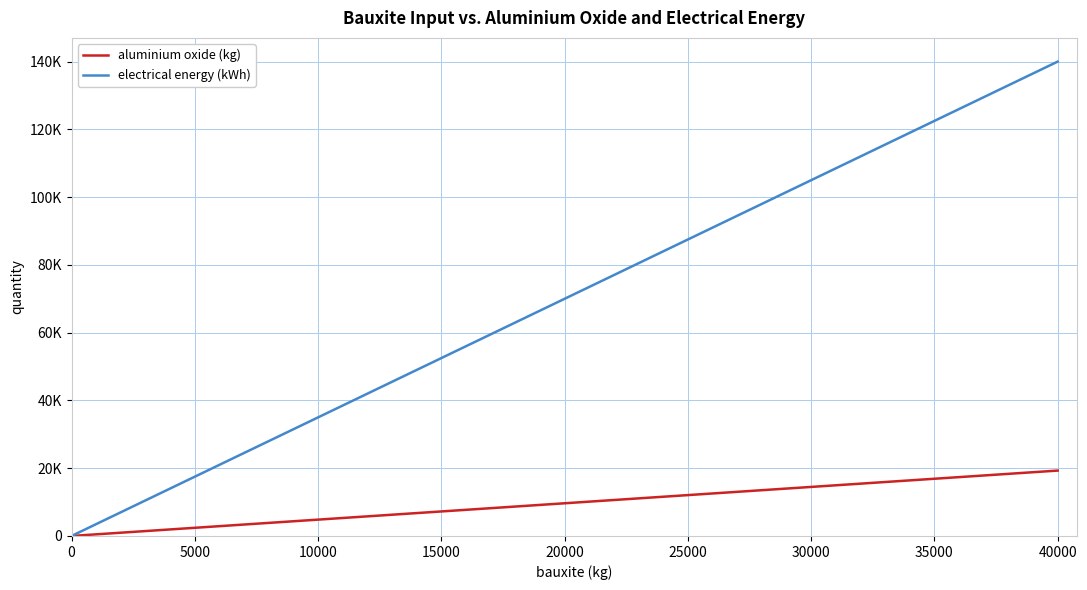

True or false: electrical energy (kWh) and aluminium oxide (kg) cross at least once.

False